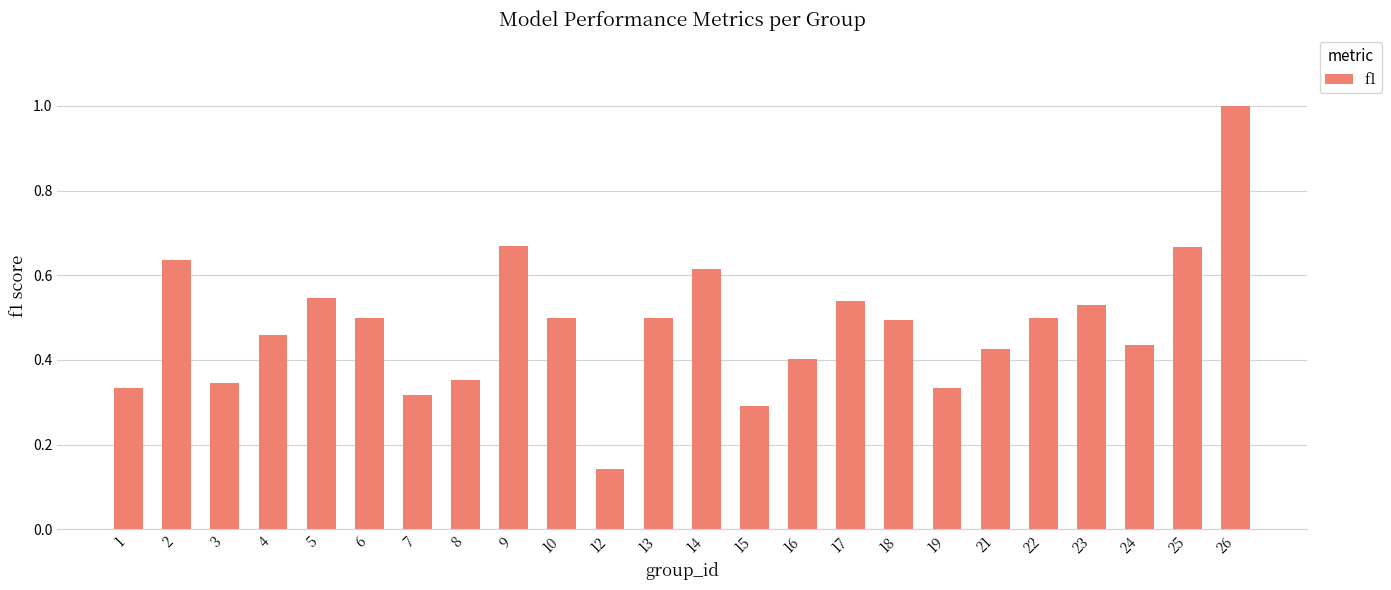

The chart shows a value of 0.2 at 24. True or false?

False